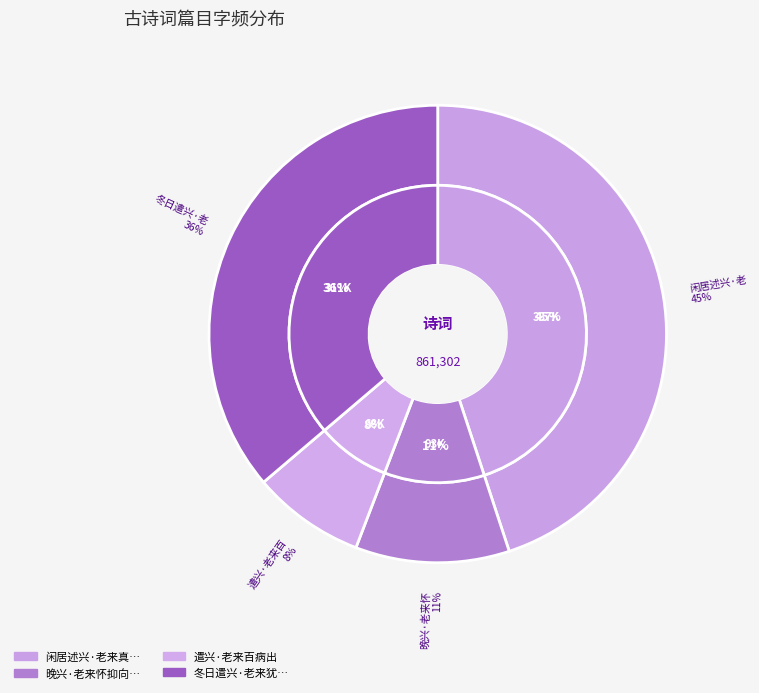

What is the ratio of the value at 遣兴·老来百病出 to the value at 冬日遣兴·老来犹慕鹏南徙?

0.2